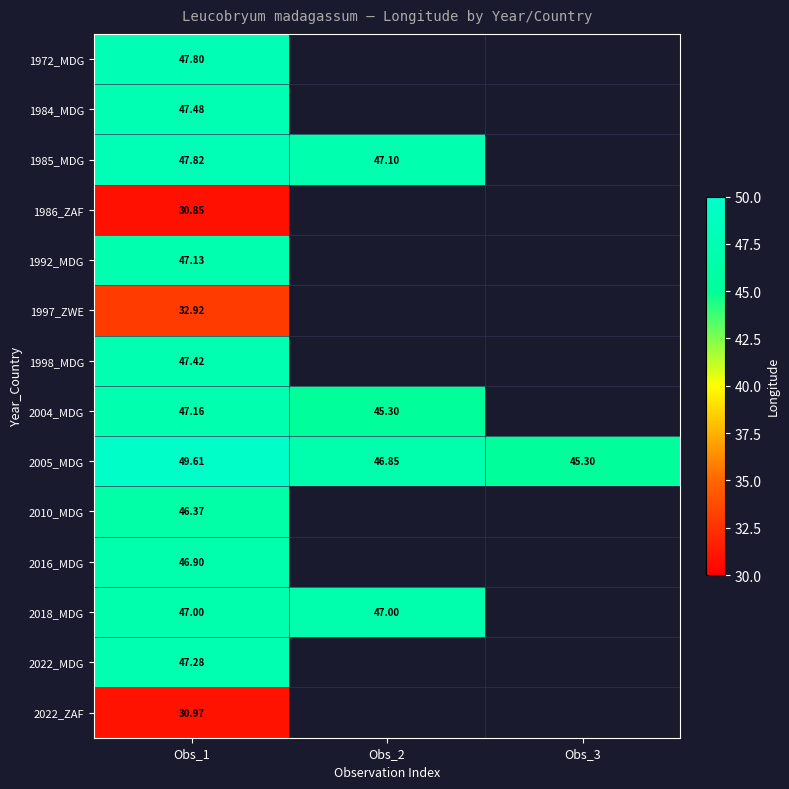

Is it true that 1972_MDG equals 47.8 at Obs_1?

True